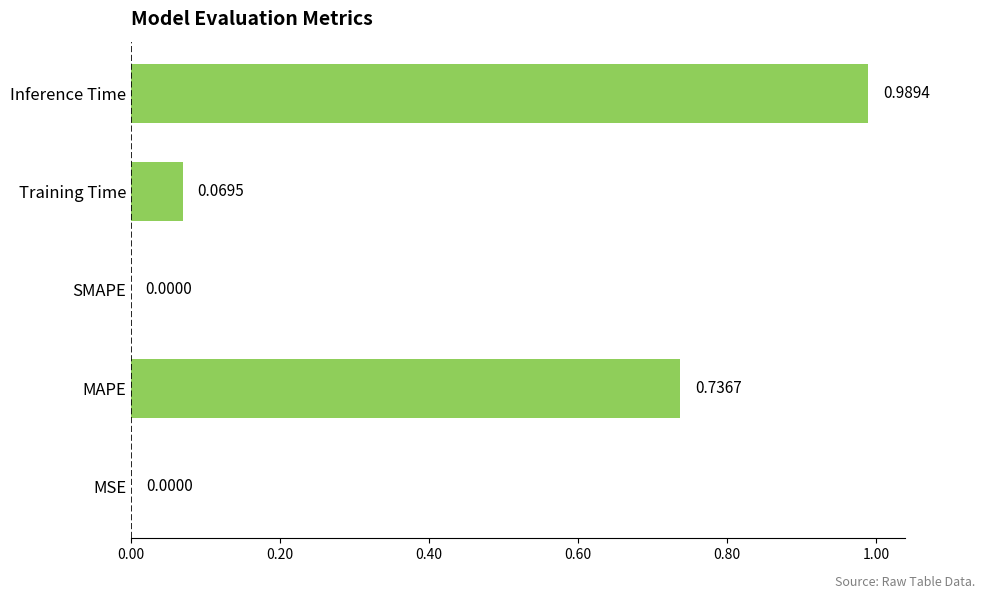

Which category has the highest value across all series?

Inference Time